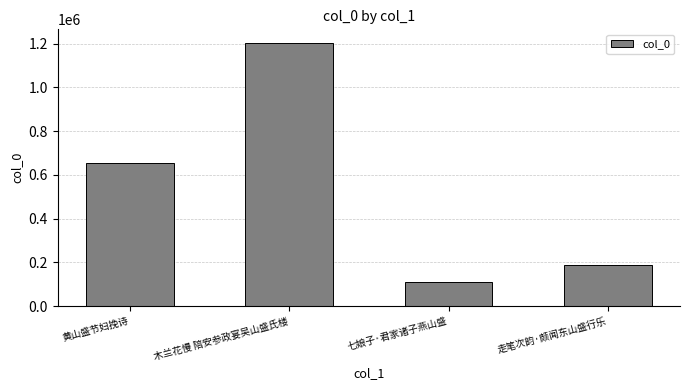

What is the value of the 2nd bar from the left?

1205353